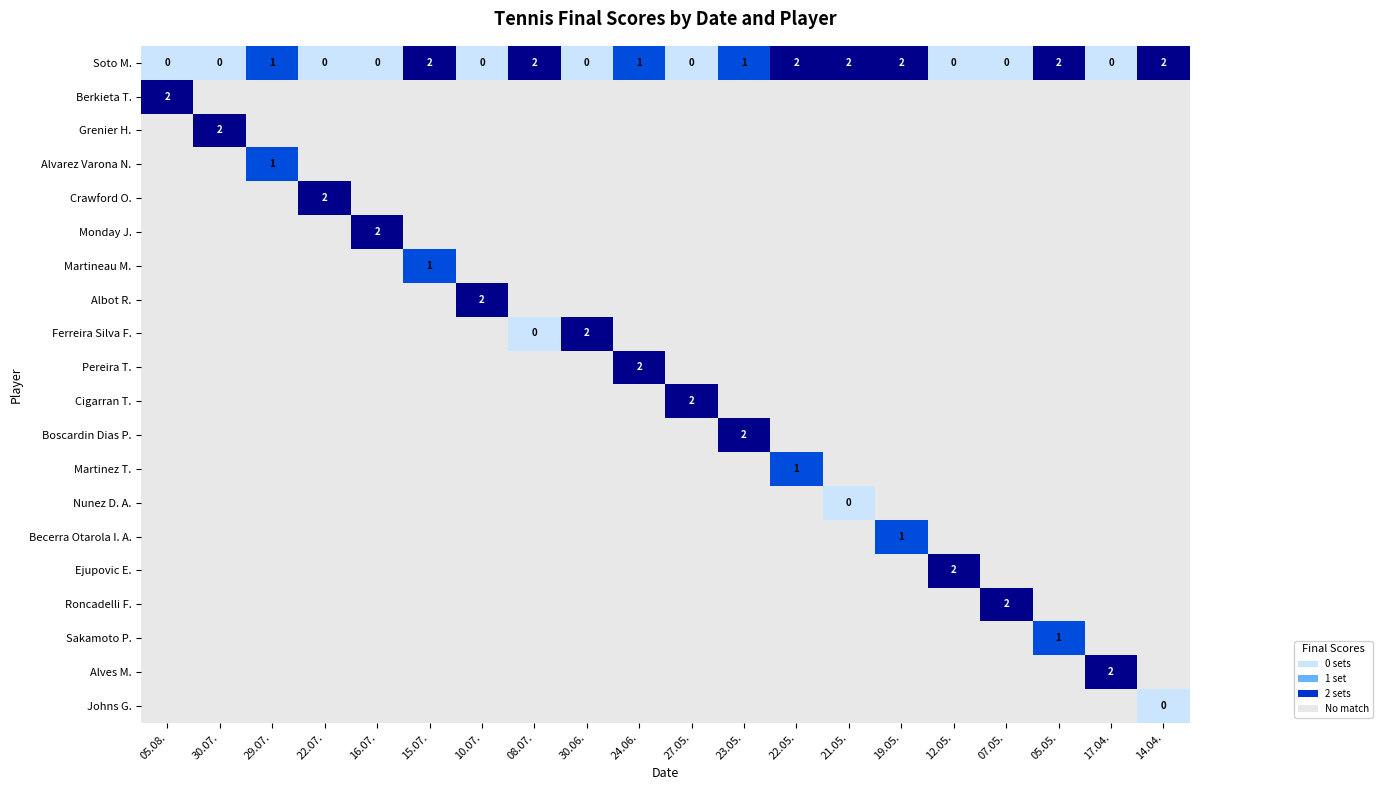

Count the Soto M. values in the range 0 to 2.

20